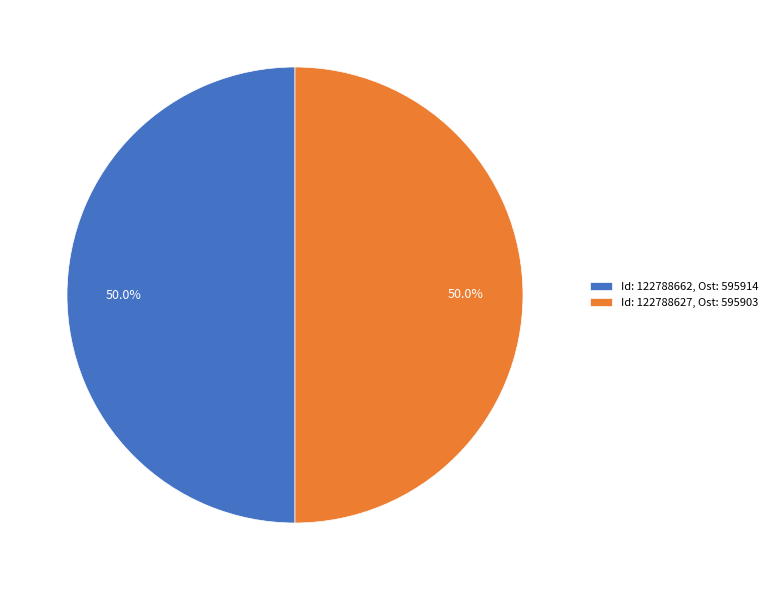

Count the number of slices in the pie.

2